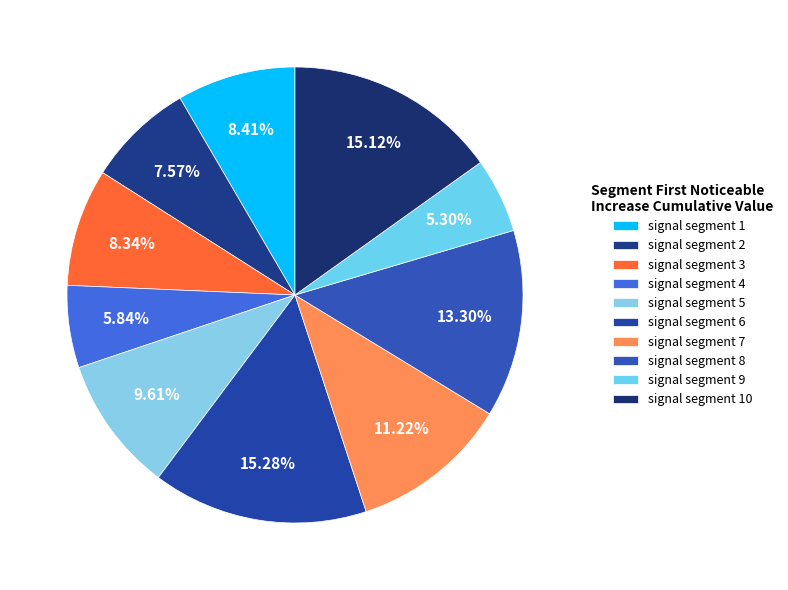

True or false: signal segment 4 accounts for 1% of the total.

False